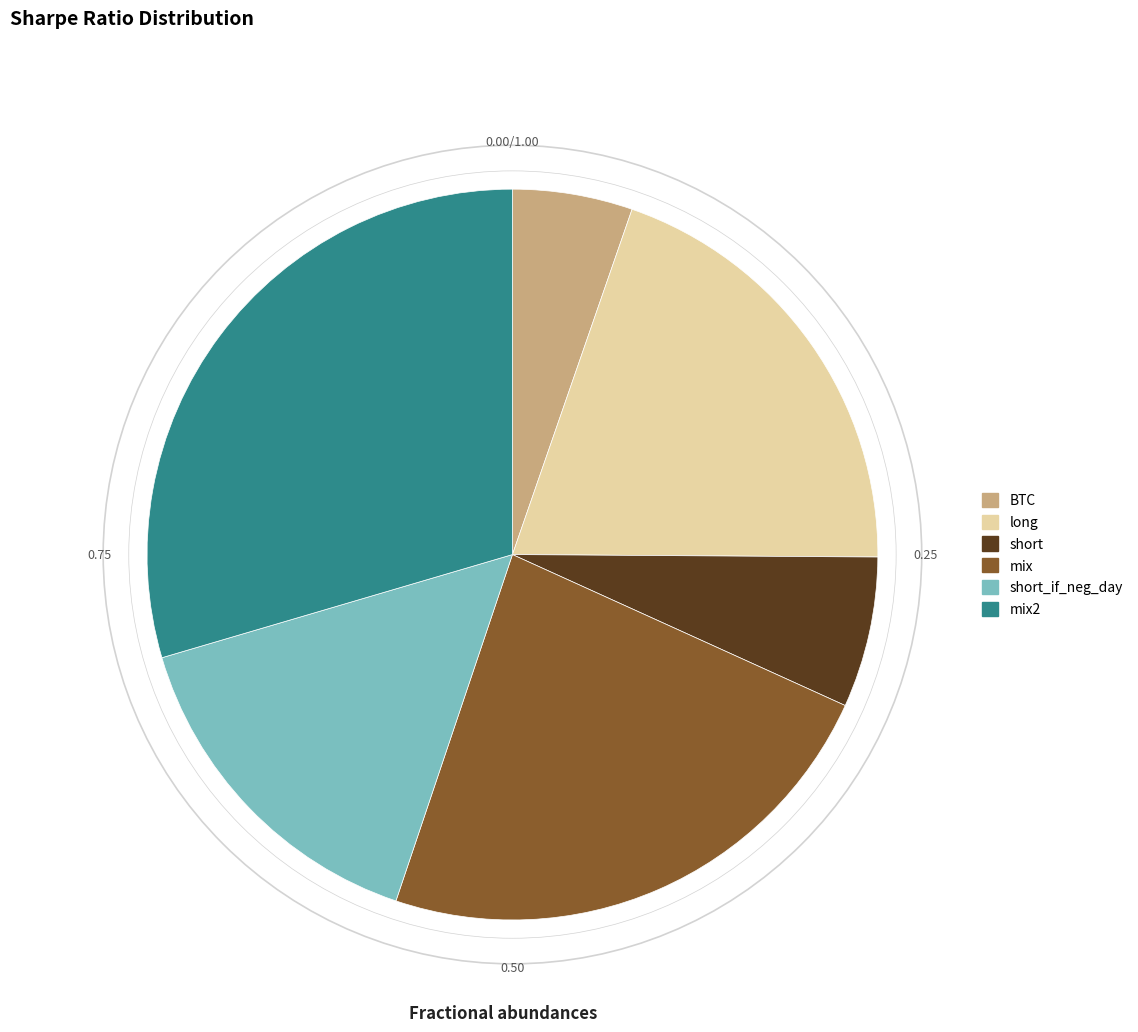

Which has a higher value, short or long?

long